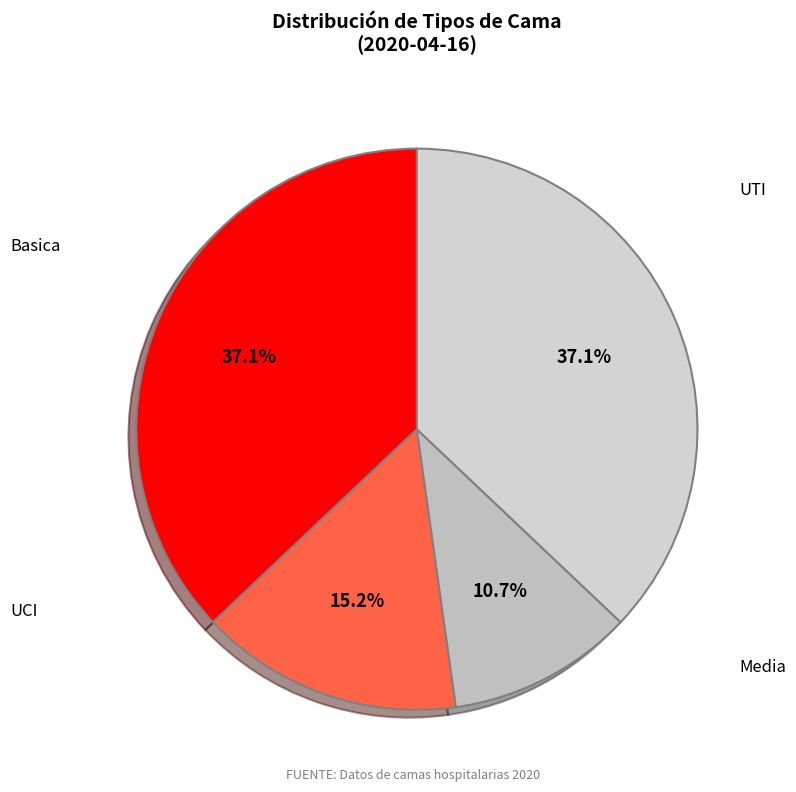

How many slices are in this pie chart?

4